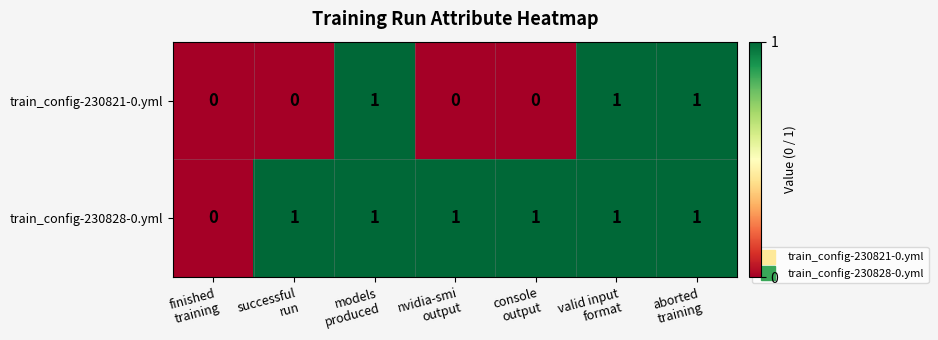

Count the train_config-230821-0.yml values in the range 0 to 1.

7